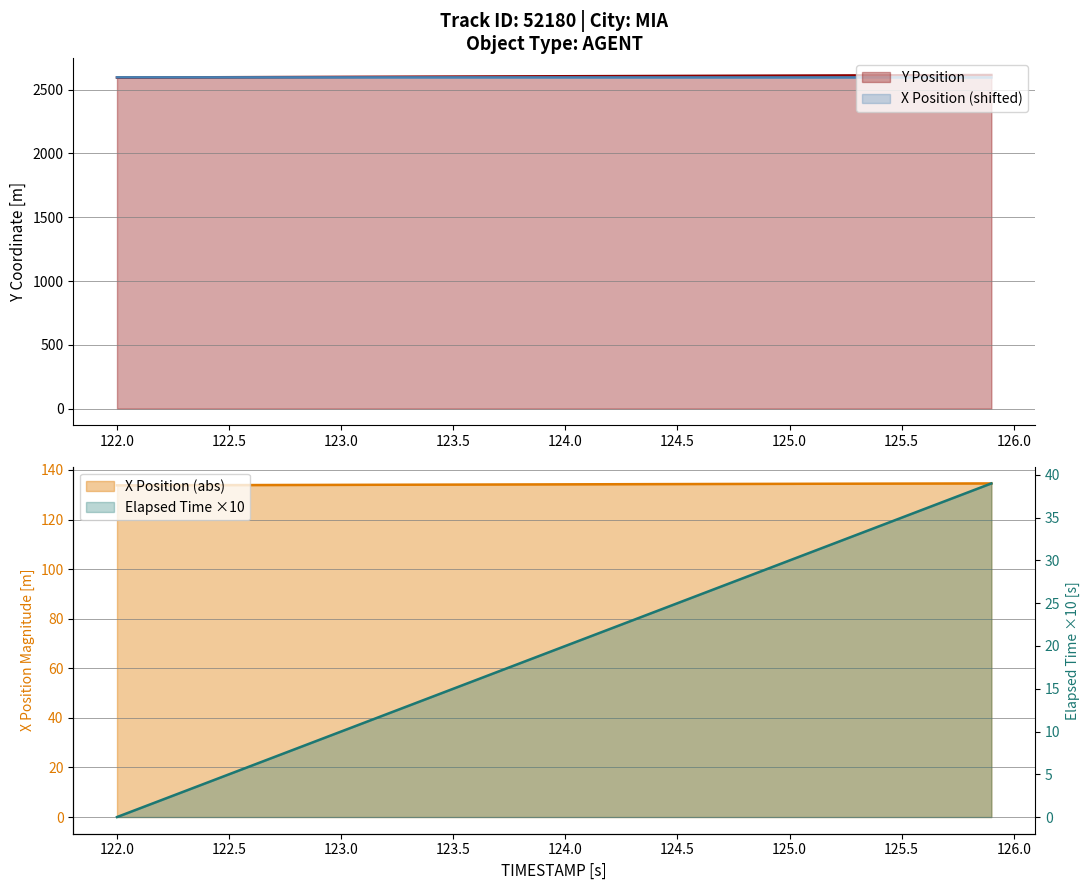

The Y Position series shows 4555.2 at 125.5. True or false?

False